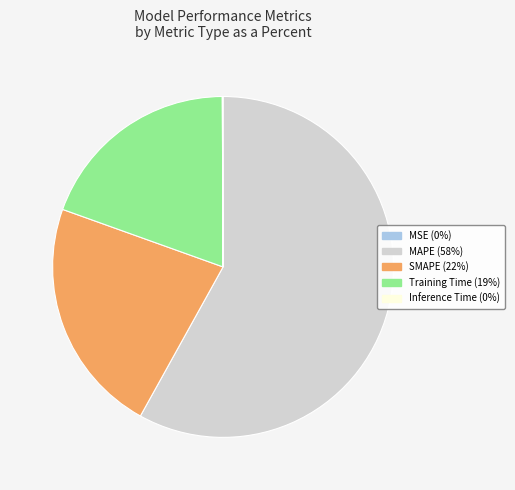

The MAPE slice represents 71% of the pie. True or false?

False